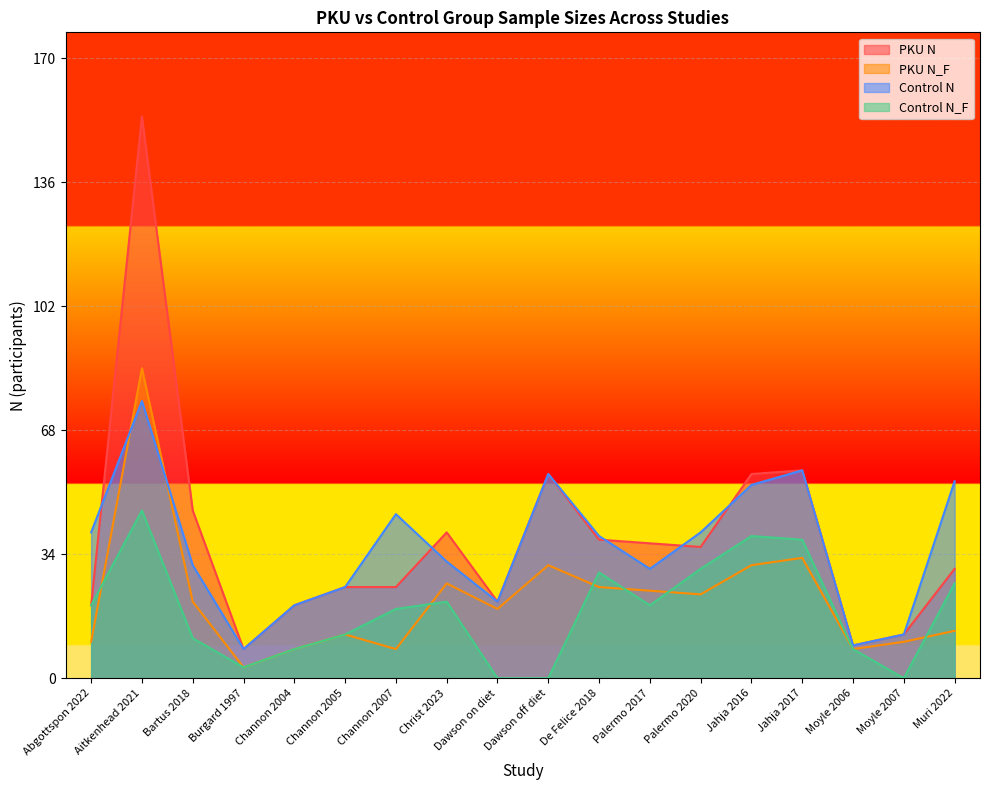

Does the chart display data point markers on the line(s)?

No